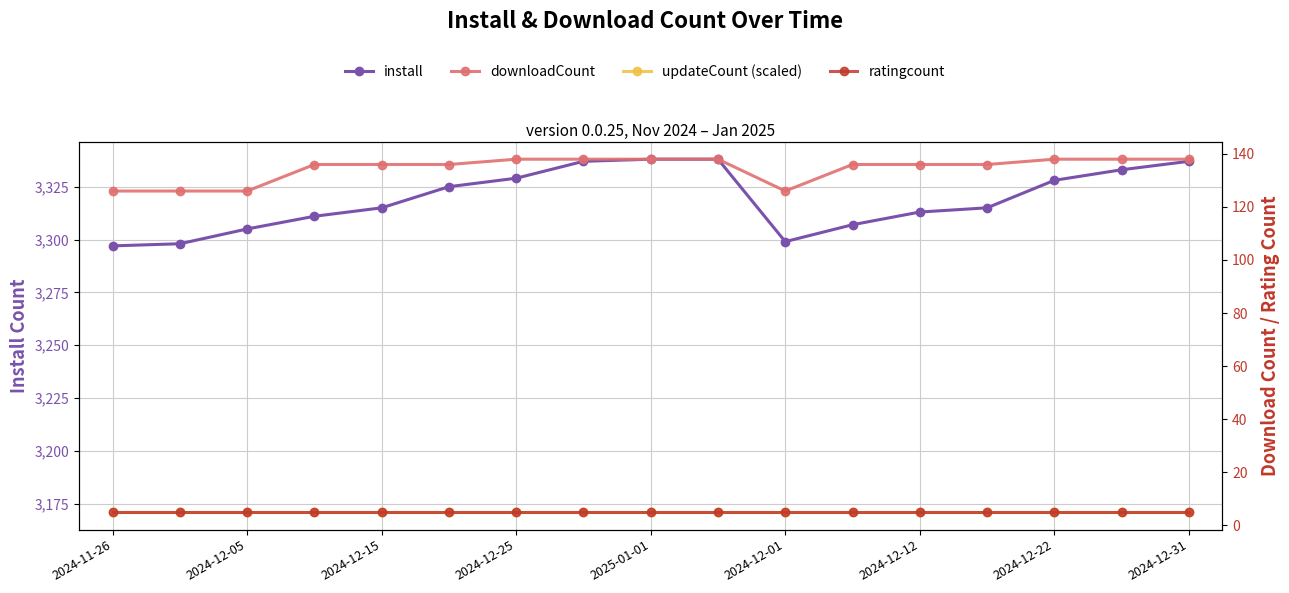

True or false: downloadCount has more than 0 points higher than both neighbors.

False